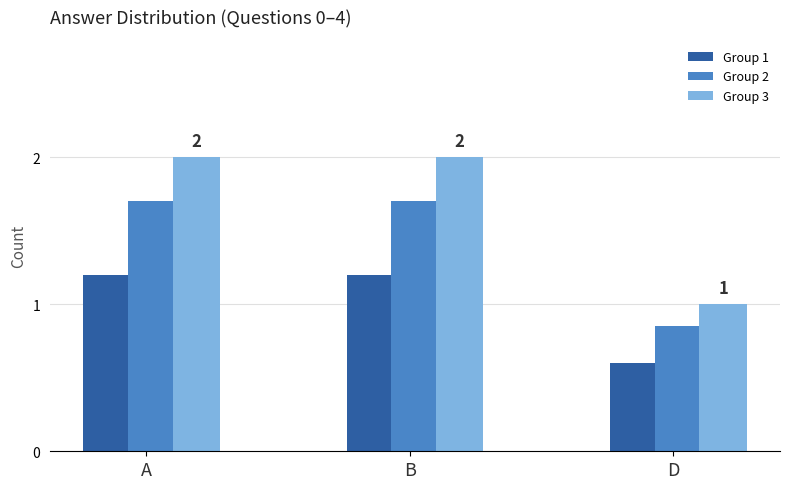

What is the difference between the maximum and minimum values in the Group 3 series?

1.0